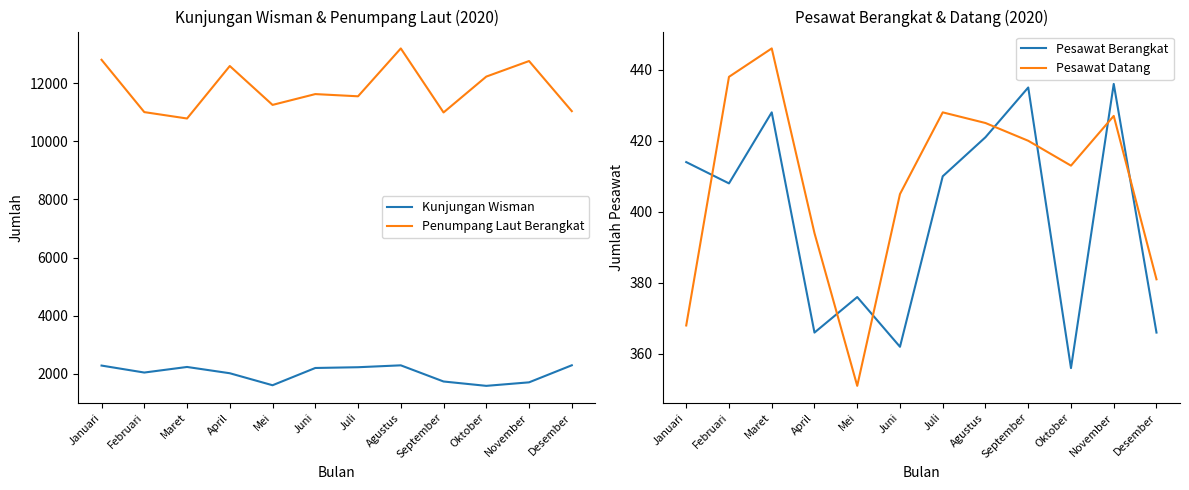

True or false: Kunjungan Wisman and Pesawat Berangkat intersect in this chart.

False